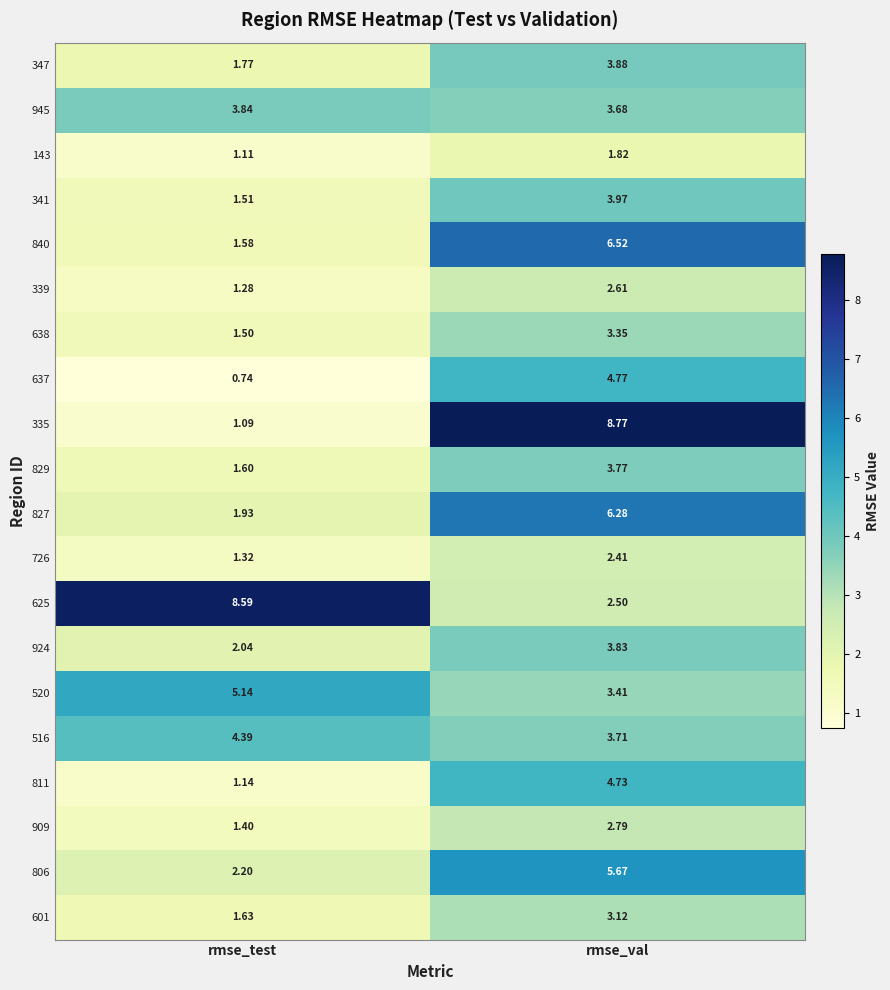

At which category is the sum across all series the highest?

rmse_val